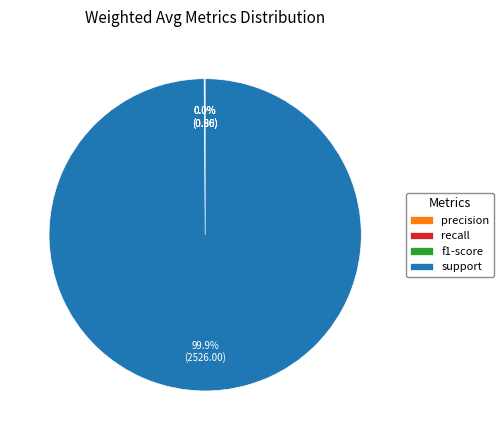

To the nearest percent, what is the difference between the largest and smallest slice percentages?

100%